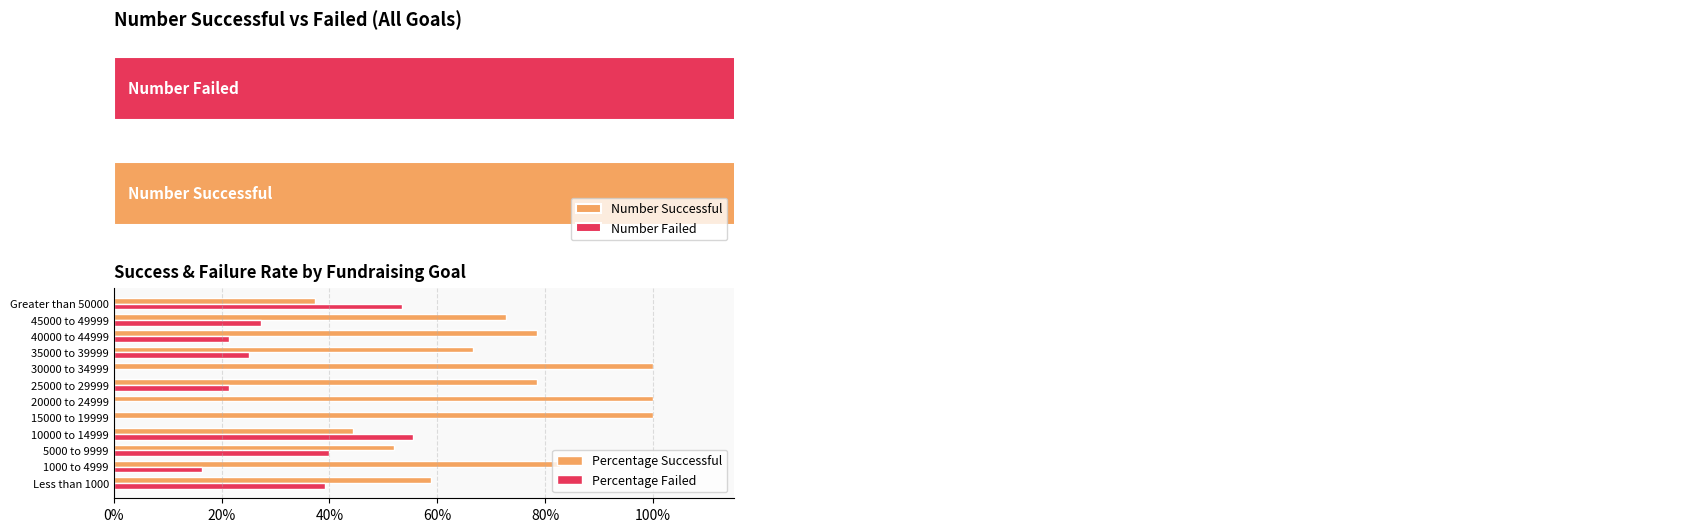

How many bars are there in total?

24